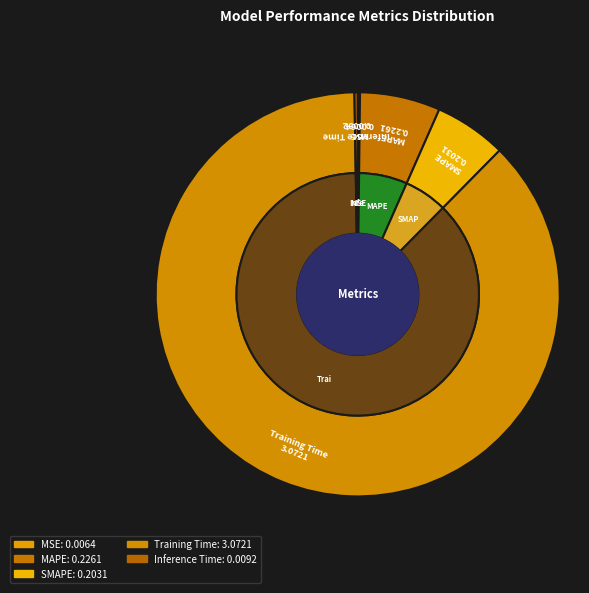

To the nearest percent, what is the difference between the SMAPE and Inference Time slice percentages?

6%